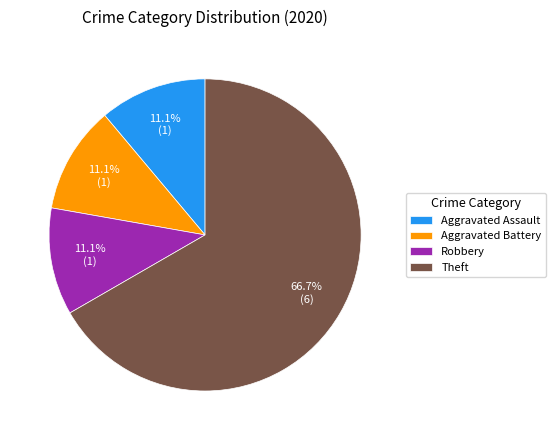

Between Aggravated Battery and Theft, which is larger?

Theft